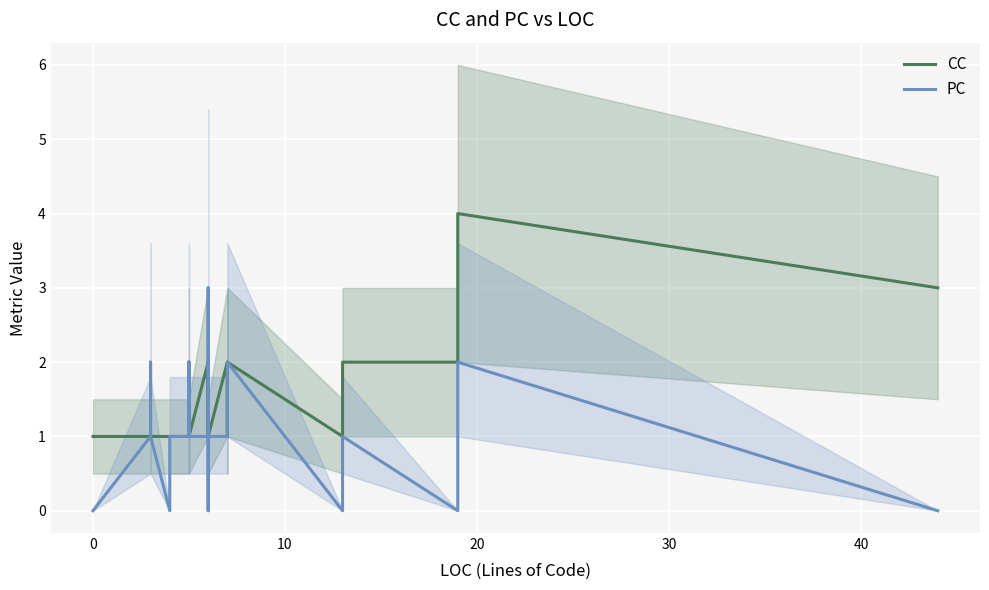

True or false: CC has more than 2 points higher than both neighbors.

True